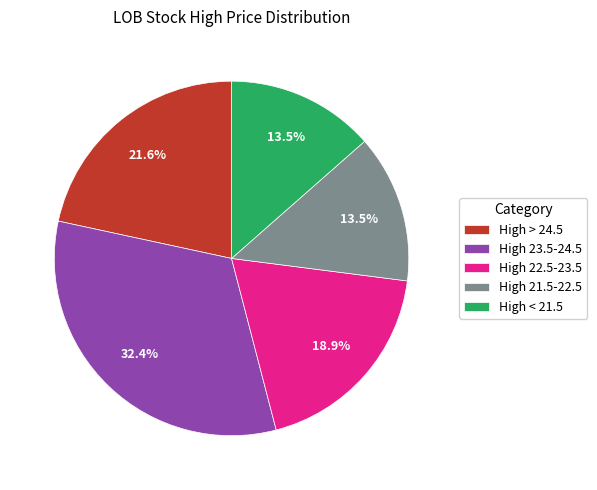

How many slices are in this pie chart?

5